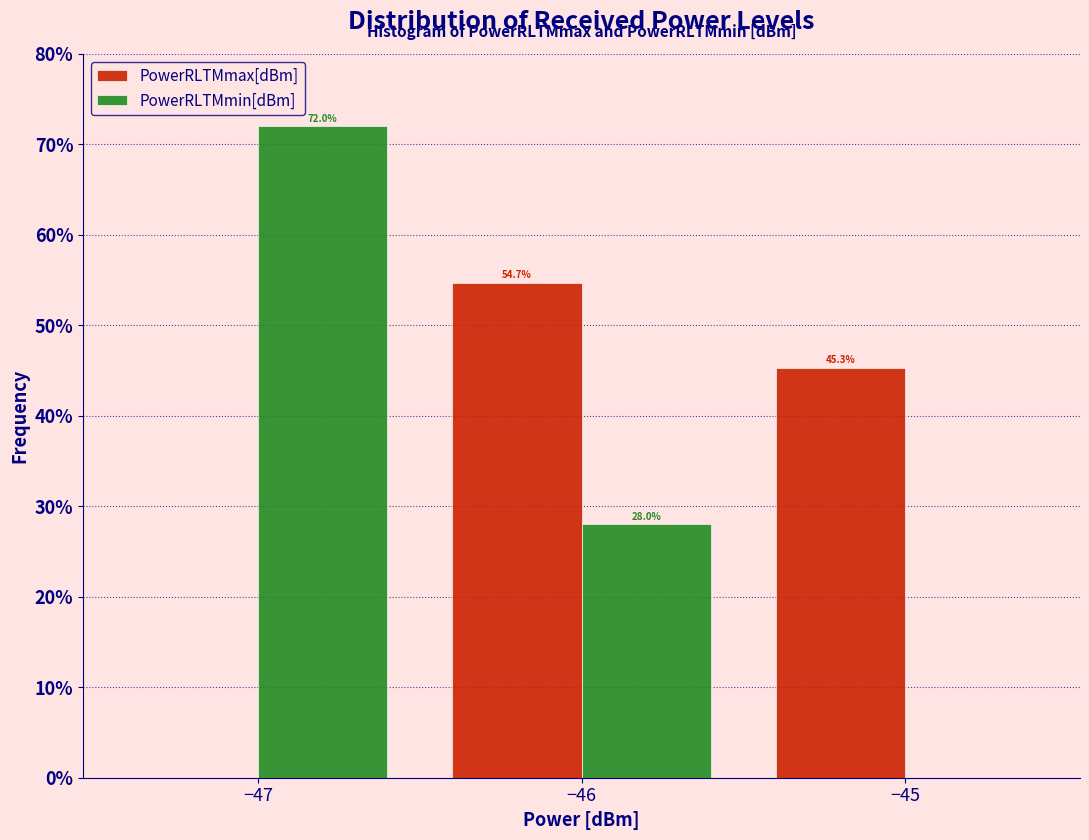

In the PowerRLTMmax[dBm] series, which range on the x-axis has the tallest bar?

-46.5 to -45.5